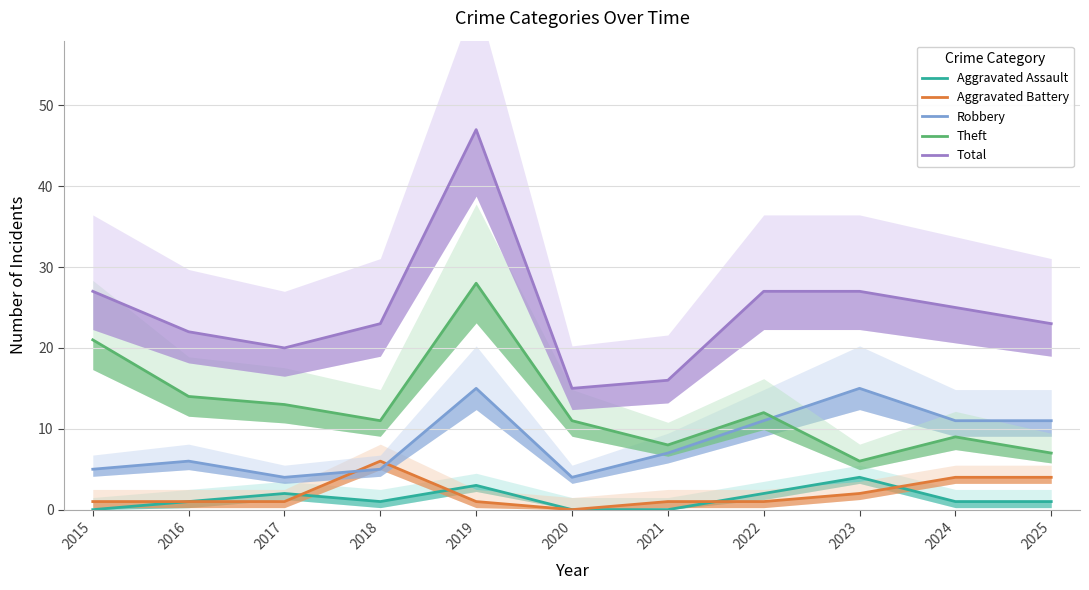

At which category is the sum across all series the highest?

2019